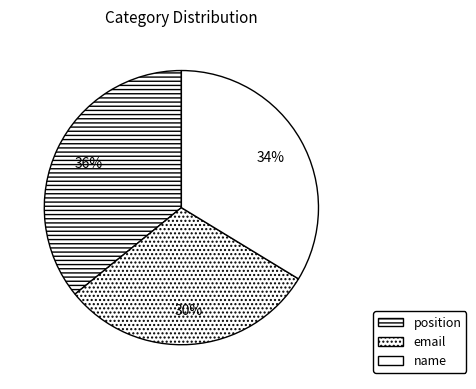

What is the ratio of the value at email to the value at position?

0.8